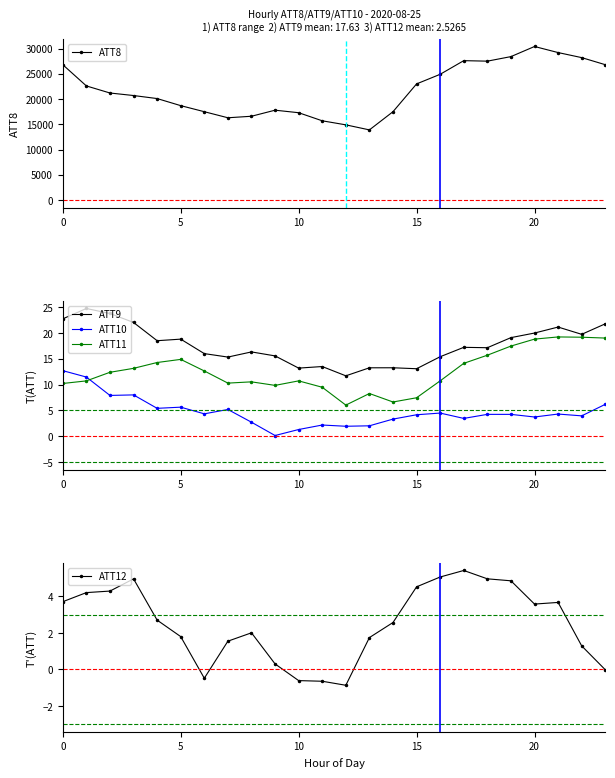

What are all the series names shown in the legend?

ATT8, ATT9, ATT10, ATT11, ATT12